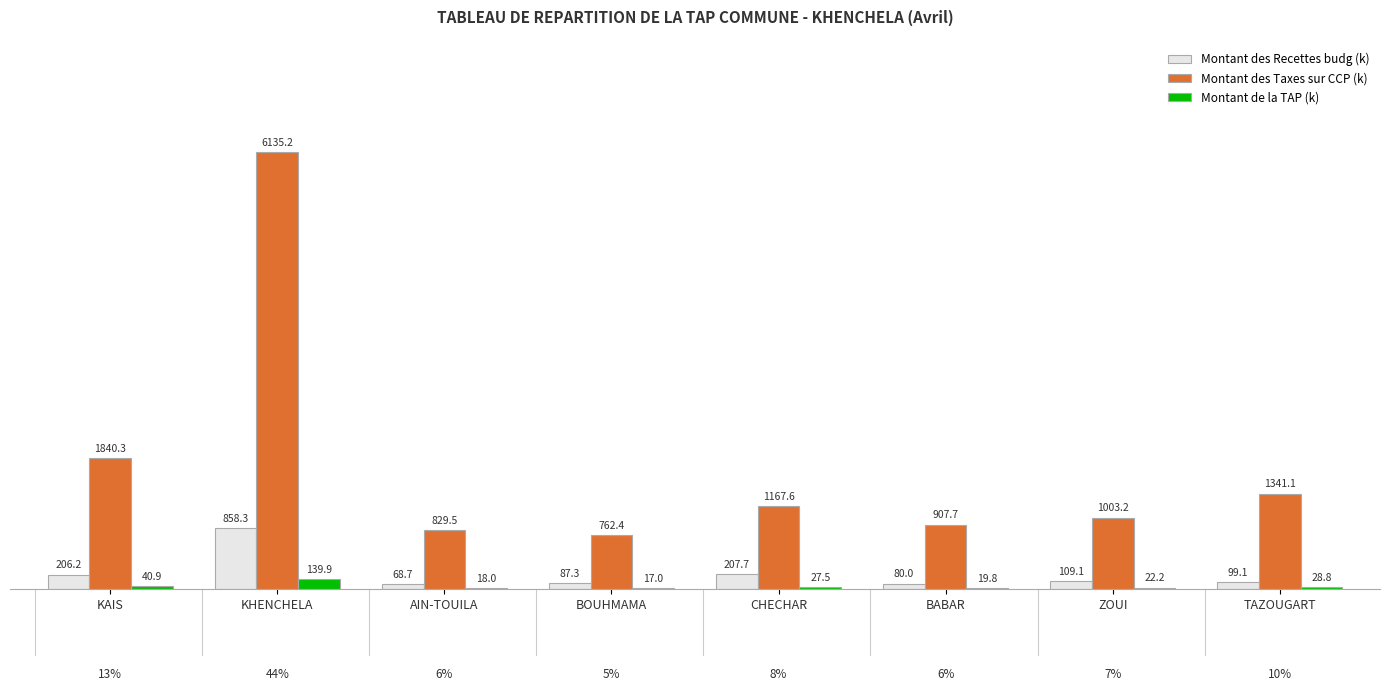

Where does the Montant des Recettes budg (k) series first go above 109?

KAIS